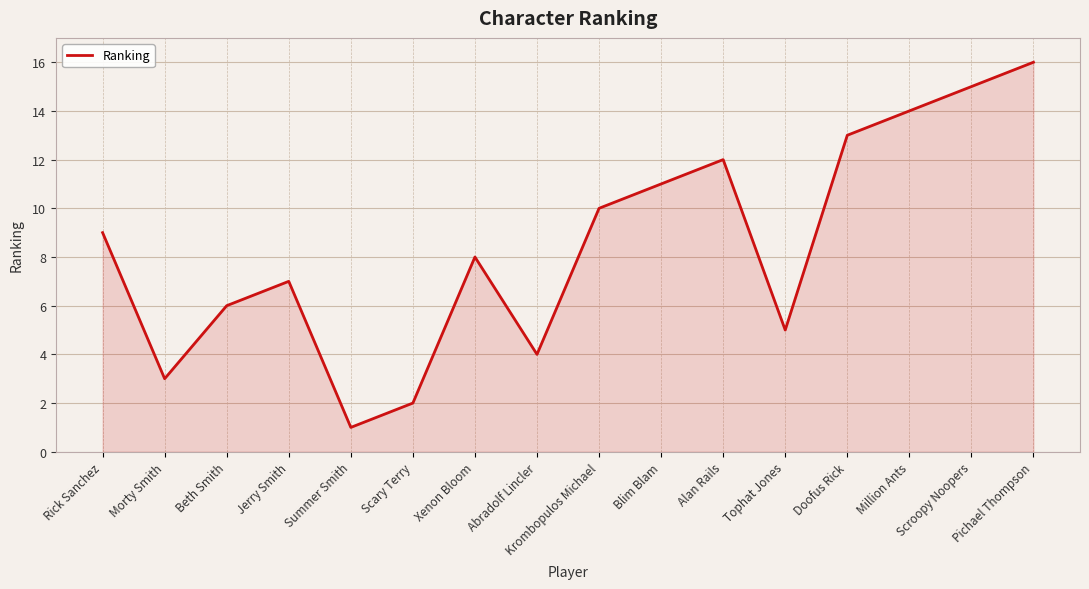

List the labels in order of value, largest first.

Pichael Thompson, Scroopy Noopers, Million Ants, Doofus Rick, Alan Rails, Blim Blam, Krombopulos Michael, Rick Sanchez, Xenon Bloom, Jerry Smith, Beth Smith, Tophat Jones, Abradolf Lincler, Morty Smith, Scary Terry, Summer Smith